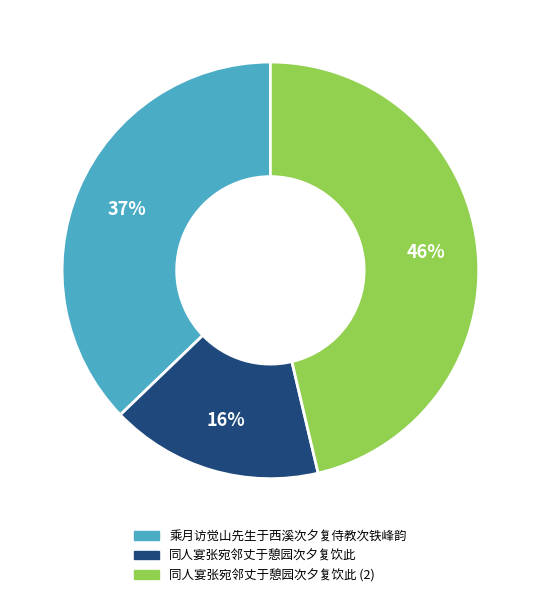

To the nearest percent, what is the average slice percentage?

33%